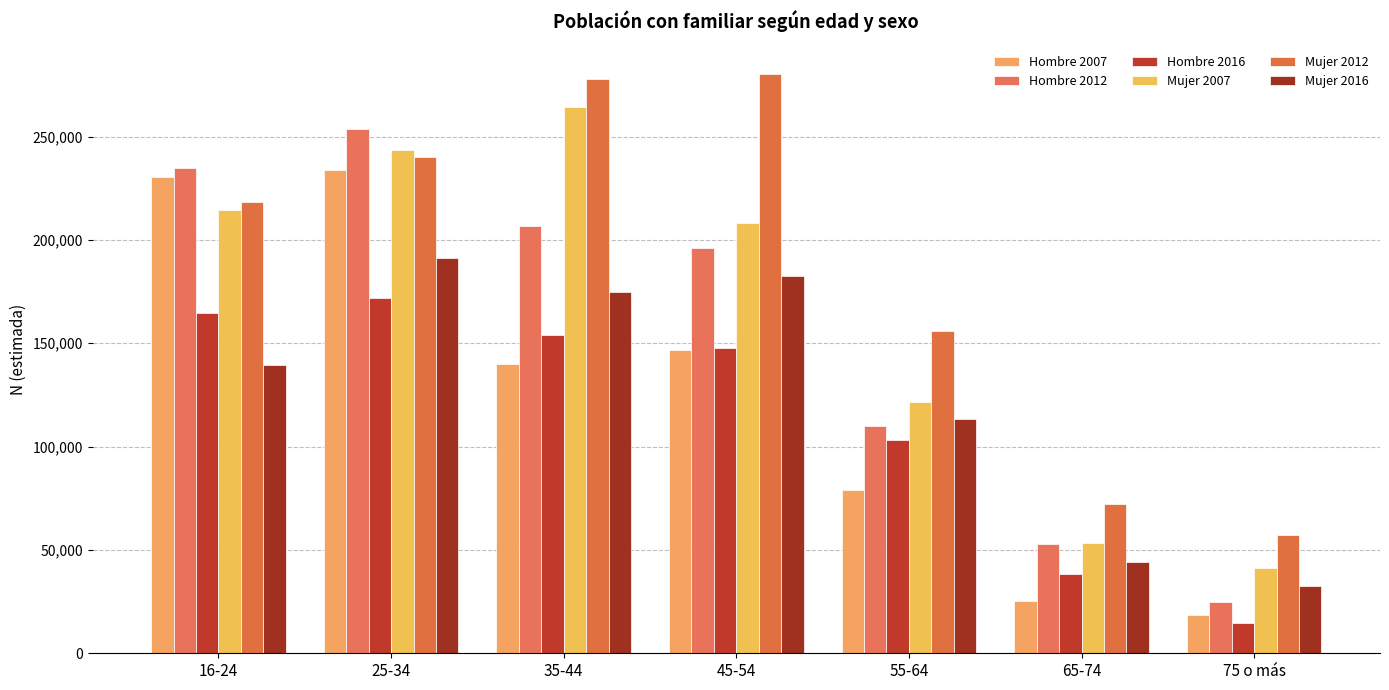

How many groups of bars are there?

7